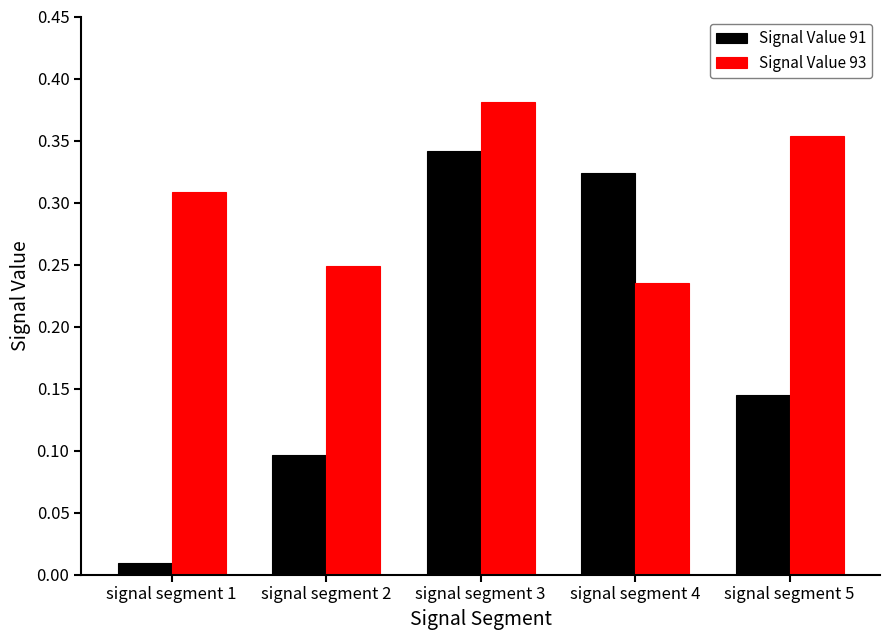

What are all the series names shown in the legend?

Signal Value 91, Signal Value 93